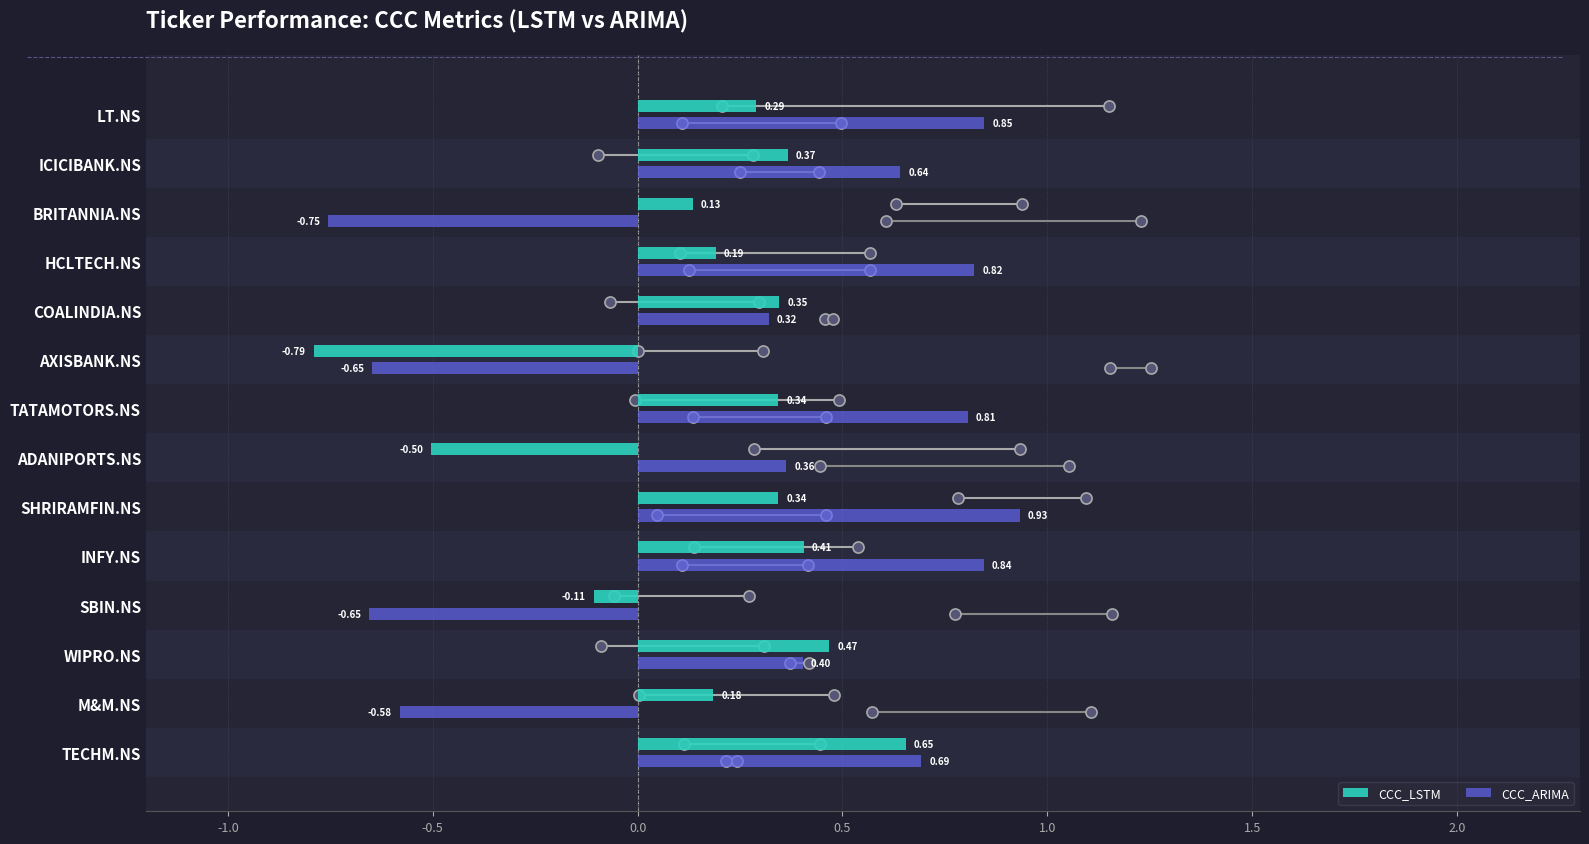

What is the average value of the CCC_LSTM series?

0.2